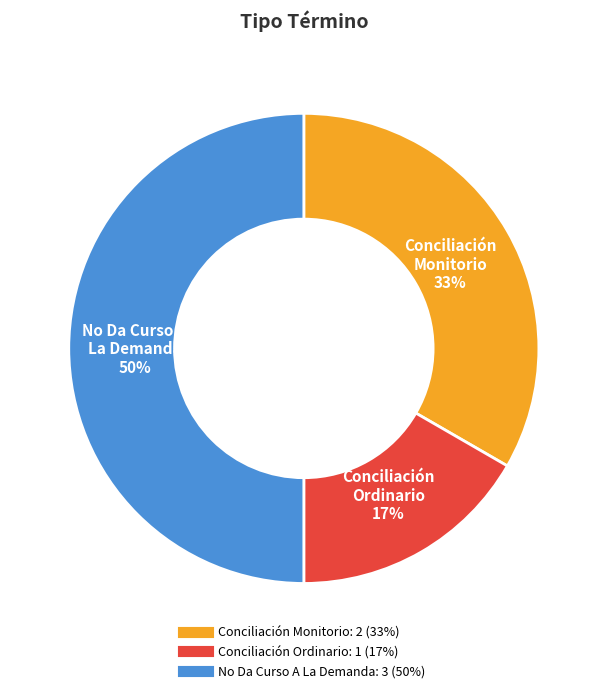

To the nearest percent, what is the difference between the largest and smallest slice percentages?

33%